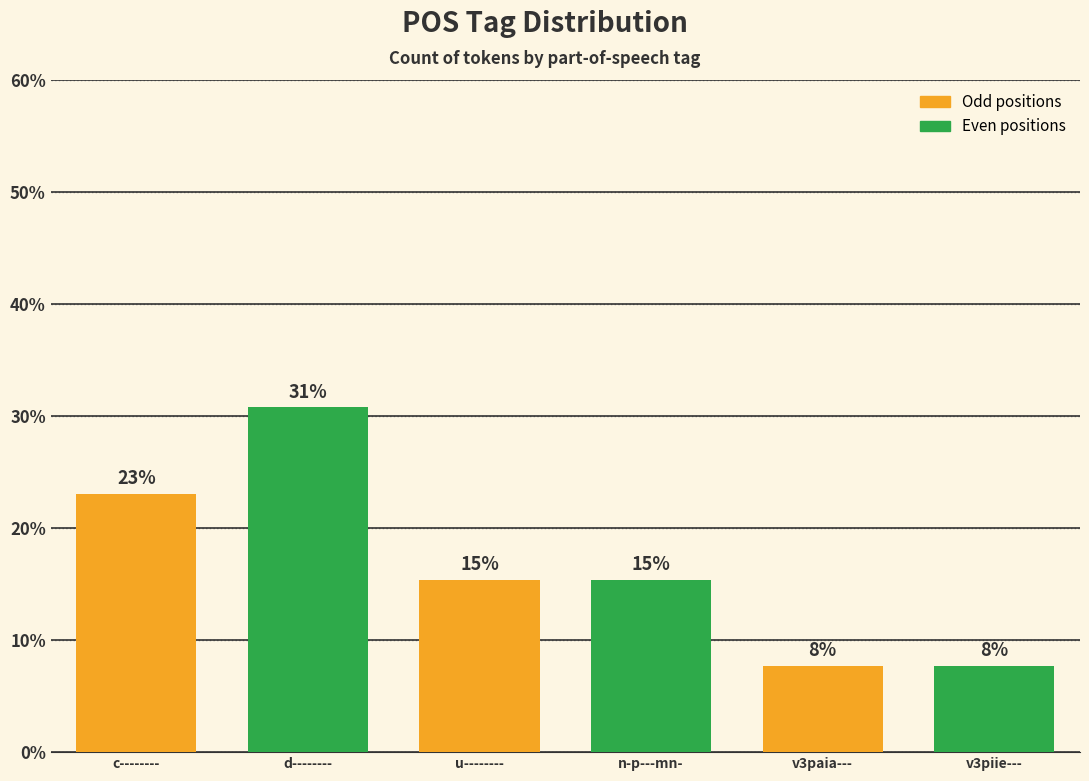

Is it true that the value at u-------- is 15.4?

True